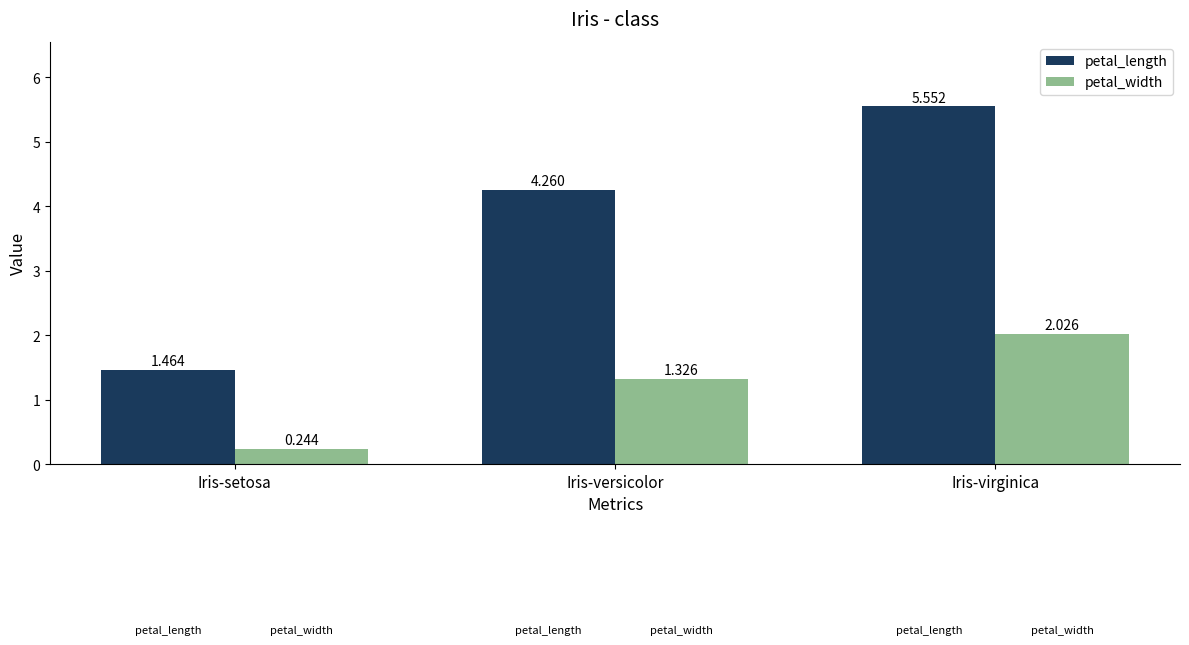

What is the label of the 2nd bar from the left?

Iris-versicolor